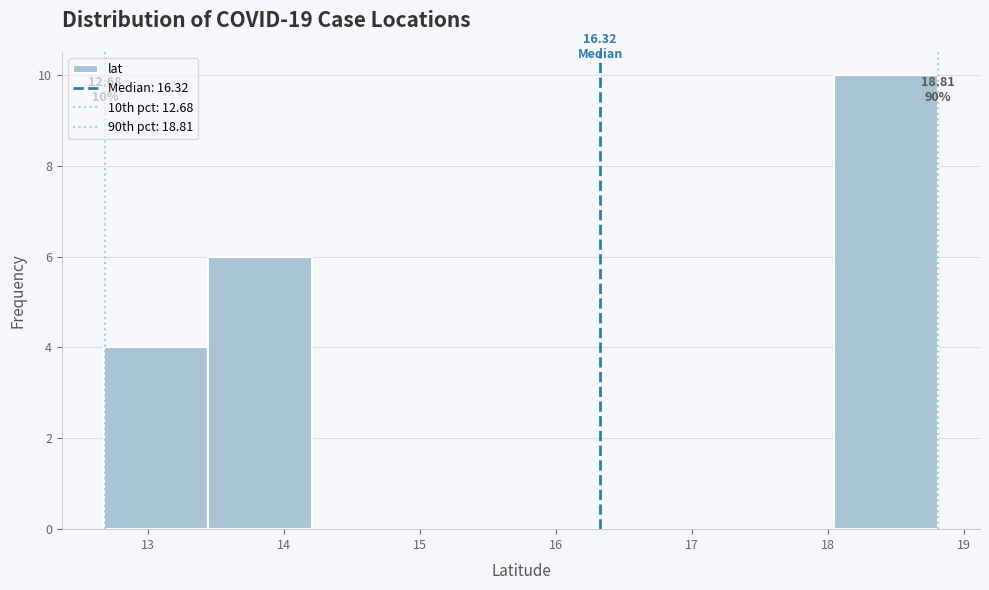

Which range on the x-axis has the tallest bar?

18.0 to 18.8